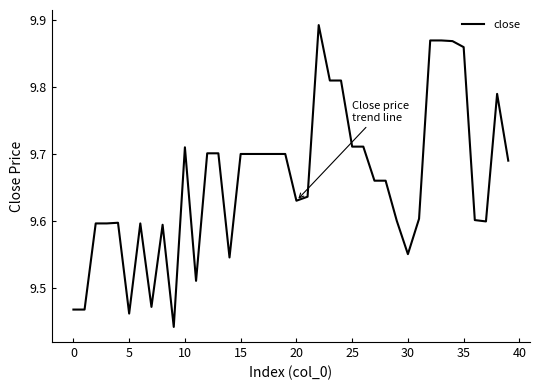

What is the difference between the maximum and minimum values?

0.5